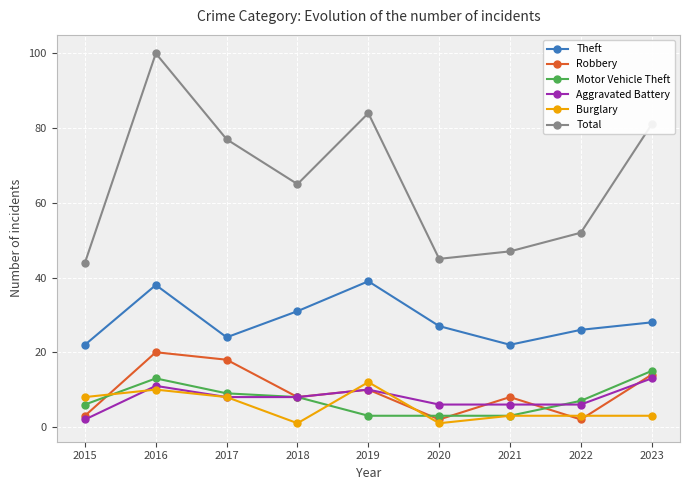

How many data points does each series have?

9